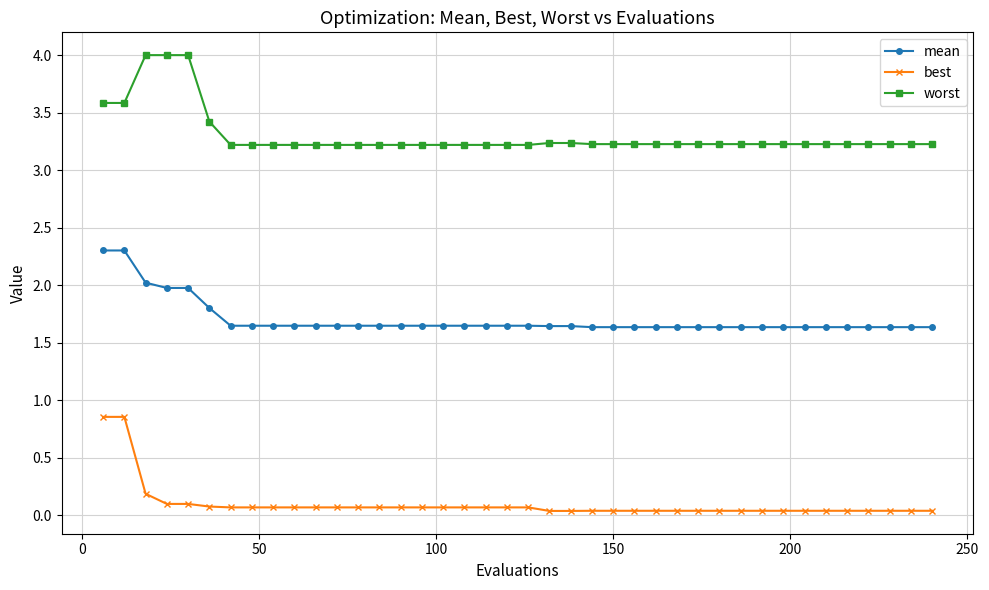

What is the sum of all mean values?

68.2